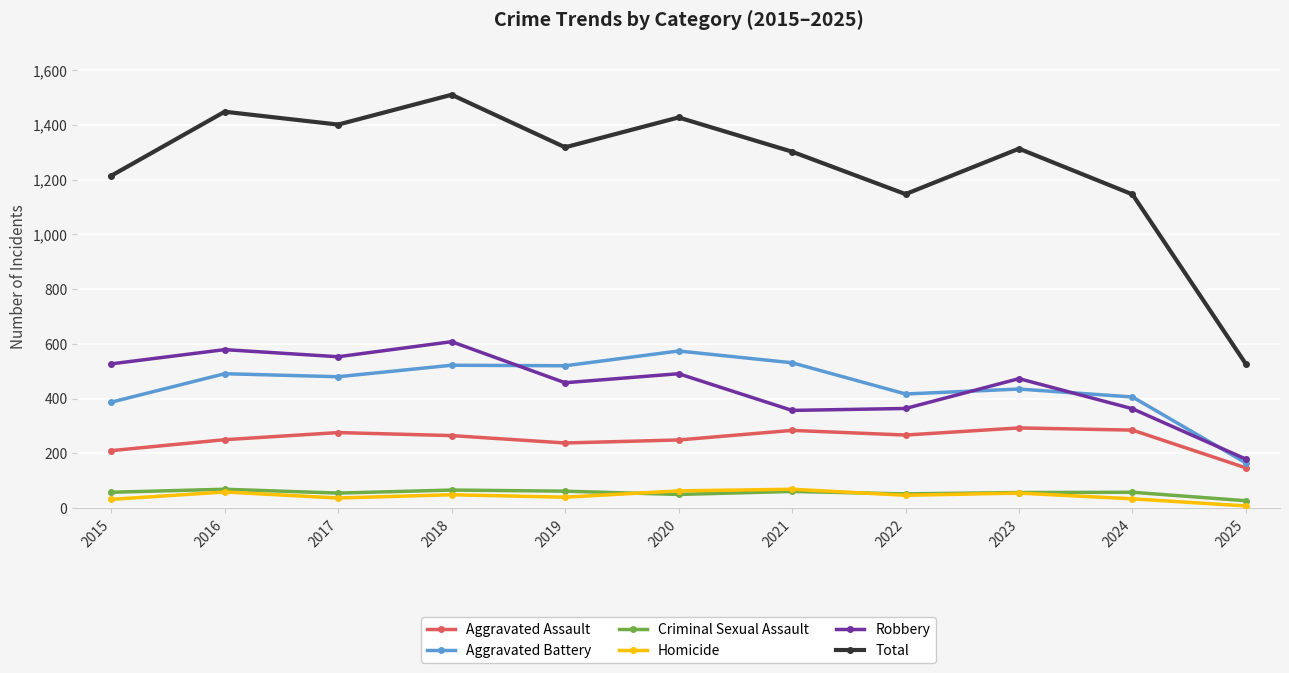

Is the value of Criminal Sexual Assault at 2017 greater than the value of Aggravated Assault at 2023?

No